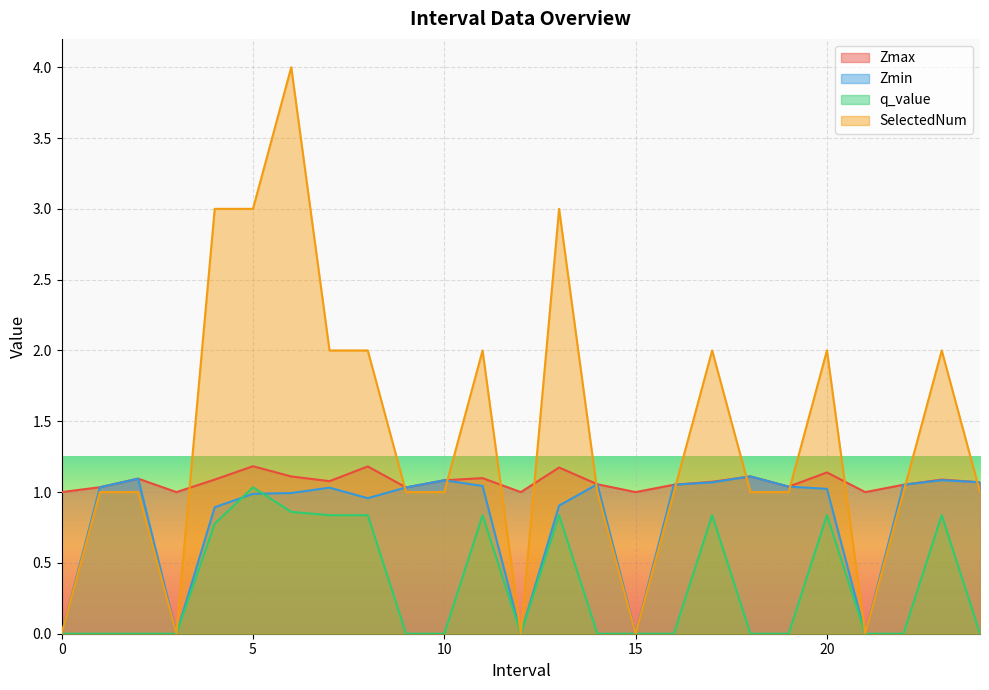

Does the chart display data point markers on the line(s)?

No